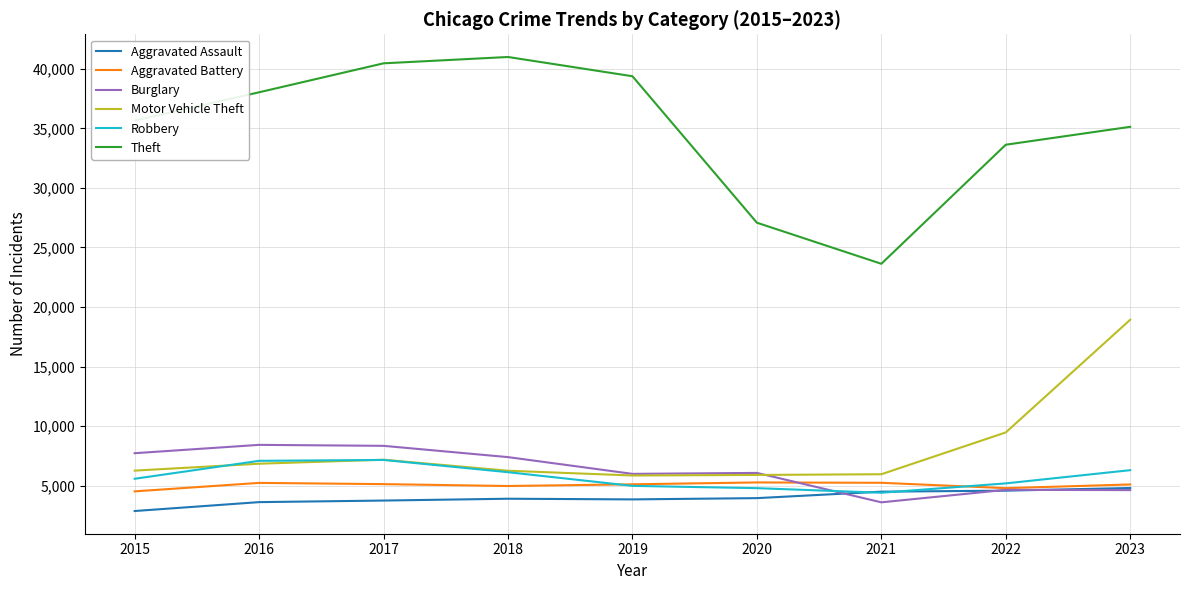

What is the difference between the highest and lowest values at 2022?

29047